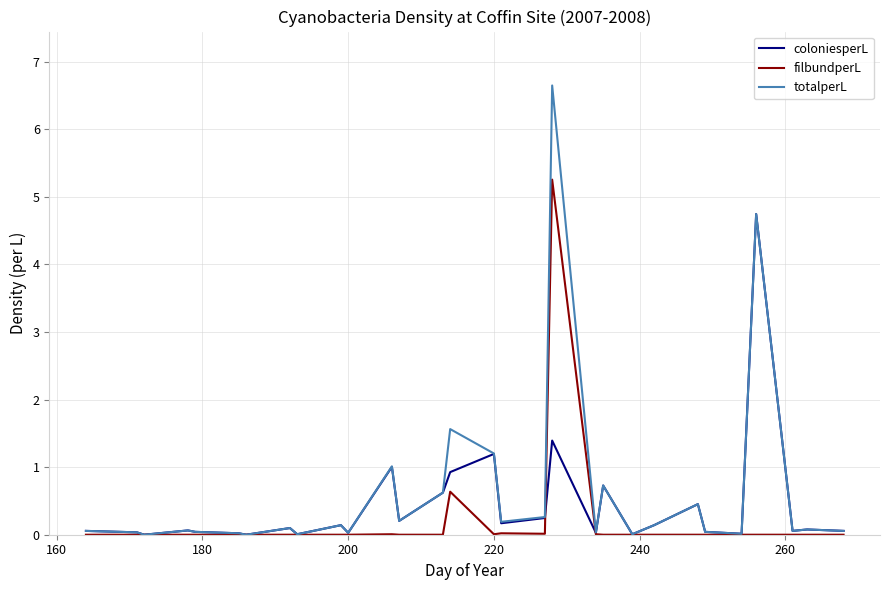

List the series in order of their peak value, lowest first.

coloniesperL, filbundperL, totalperL